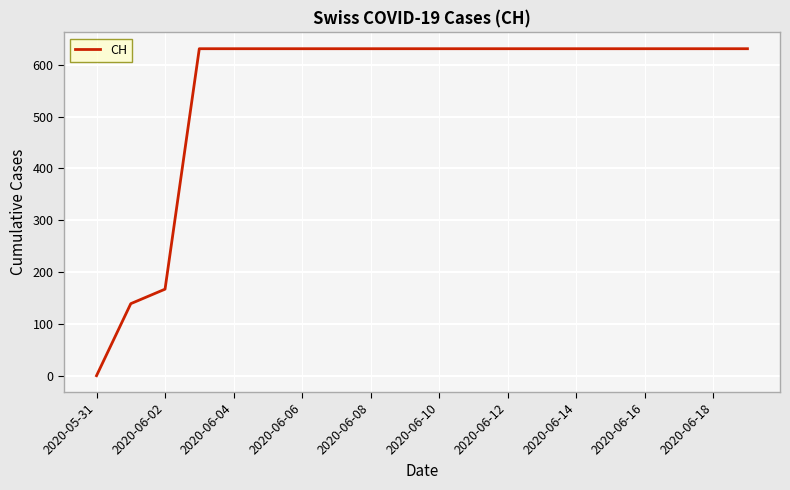

What is the maximum value shown in the chart?

631